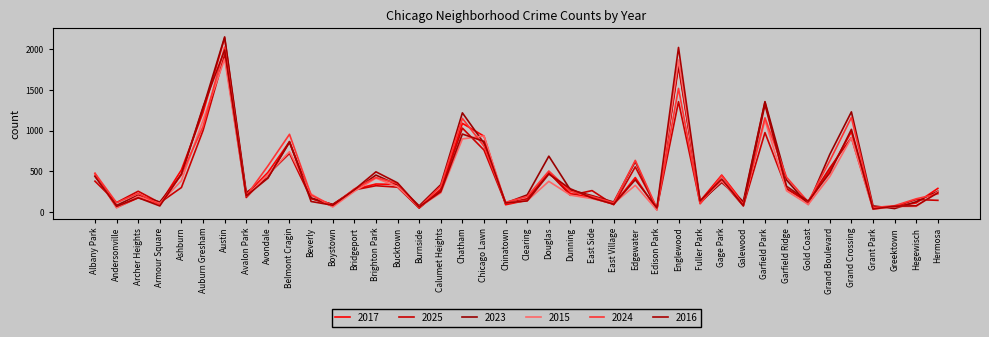

Reading left to right, what are all the values shown in this chart?

2017: Albany Park=473	Andersonville=55	Archer Heights=174	Armour Square=100	Ashburn=518	Auburn Gresham=1225	Austin=2143	Avalon Park=213	Avondale=486	Belmont Cragin=864	Beverly=169	Boystown=72	Bridgeport=278	Brighton Park=344	Bucktown=338	Burnside=50	Calumet Heights=281	Chatham=1091	Chicago Lawn=933	Chinatown=89	Clearing=145	Douglas=482	Dunning=227	East Side=174	East Village=94	Edgewater=424	Edison Park=29	Englewood=1788	Fuller Park=134	Gage Park=454	Galewood=111	Garfield Park=1352	Garfield Ridge=287	Gold Coast=114	Grand Boulevard=511	Grand Crossing=987	Grant Park=55	Greektown=67	Hegewisch=111	Hermosa=290
2025: Albany Park=379	Andersonville=116	Archer Heights=255	Armour Square=113	Ashburn=301	Auburn Gresham=1003	Austin=1935	Avalon Park=178	Avondale=461	Belmont Cragin=721	Beverly=164	Boystown=93	Bridgeport=272	Brighton Park=323	Bucktown=305	Burnside=48	Calumet Heights=269	Chatham=1032	Chicago Lawn=762	Chinatown=105	Clearing=163	Douglas=485	Dunning=205	East Side=263	East Village=89	Edgewater=555	Edison Park=44	Englewood=1358	Fuller Park=107	Gage Park=384	Galewood=74	Garfield Park=977	Garfield Ridge=286	Gold Coast=129	Grand Boulevard=542	Grand Crossing=915	Grant Park=45	Greektown=67	Hegewisch=153	Hermosa=143
2023: Albany Park=440	Andersonville=81	Archer Heights=207	Armour Square=122	Ashburn=459	Auburn Gresham=1279	Austin=2155	Avalon Park=240	Avondale=421	Belmont Cragin=857	Beverly=173	Boystown=91	Bridgeport=263	Brighton Park=454	Bucktown=334	Burnside=75	Calumet Heights=336	Chatham=1220	Chicago Lawn=846	Chinatown=110	Clearing=210	Douglas=687	Dunning=271	East Side=201	East Village=122	Edgewater=620	Edison Park=30	Englewood=1814	Fuller Park=127	Gage Park=362	Galewood=129	Garfield Park=1358	Garfield Ridge=394	Gold Coast=92	Grand Boulevard=709	Grand Crossing=1232	Grant Park=75	Greektown=42	Hegewisch=126	Hermosa=255
2015: Albany Park=461	Andersonville=51	Archer Heights=193	Armour Square=104	Ashburn=385	Auburn Gresham=1130	Austin=1883	Avalon Park=193	Avondale=461	Belmont Cragin=742	Beverly=221	Boystown=61	Bridgeport=253	Brighton Park=416	Bucktown=312	Burnside=62	Calumet Heights=235	Chatham=899	Chicago Lawn=935	Chinatown=109	Clearing=138	Douglas=377	Dunning=207	East Side=164	East Village=104	Edgewater=328	Edison Park=24	Englewood=1871	Fuller Park=131	Gage Park=381	Galewood=89	Garfield Park=1131	Garfield Ridge=261	Gold Coast=92	Grand Boulevard=436	Grand Crossing=913	Grant Park=33	Greektown=68	Hegewisch=69	Hermosa=249
2024: Albany Park=476	Andersonville=113	Archer Heights=229	Armour Square=92	Ashburn=462	Auburn Gresham=1050	Austin=2030	Avalon Park=198	Avondale=566	Belmont Cragin=956	Beverly=208	Boystown=78	Bridgeport=283	Brighton Park=424	Bucktown=350	Burnside=58	Calumet Heights=318	Chatham=1152	Chicago Lawn=809	Chinatown=119	Clearing=190	Douglas=504	Dunning=254	East Side=191	East Village=113	Edgewater=635	Edison Park=46	Englewood=1521	Fuller Park=100	Gage Park=445	Galewood=90	Garfield Park=1159	Garfield Ridge=427	Gold Coast=124	Grand Boulevard=629	Grand Crossing=1163	Grant Park=53	Greektown=77	Hegewisch=162	Hermosa=223
2016: Albany Park=440	Andersonville=69	Archer Heights=175	Armour Square=74	Ashburn=469	Auburn Gresham=1291	Austin=1993	Avalon Park=198	Avondale=416	Belmont Cragin=867	Beverly=129	Boystown=83	Bridgeport=273	Brighton Park=494	Bucktown=358	Burnside=62	Calumet Heights=249	Chatham=959	Chicago Lawn=869	Chinatown=110	Clearing=136	Douglas=466	Dunning=285	East Side=172	East Village=96	Edgewater=396	Edison Park=51	Englewood=2025	Fuller Park=136	Gage Park=405	Galewood=78	Garfield Park=1322	Garfield Ridge=316	Gold Coast=133	Grand Boulevard=481	Grand Crossing=1017	Grant Park=36	Greektown=71	Hegewisch=76	Hermosa=236